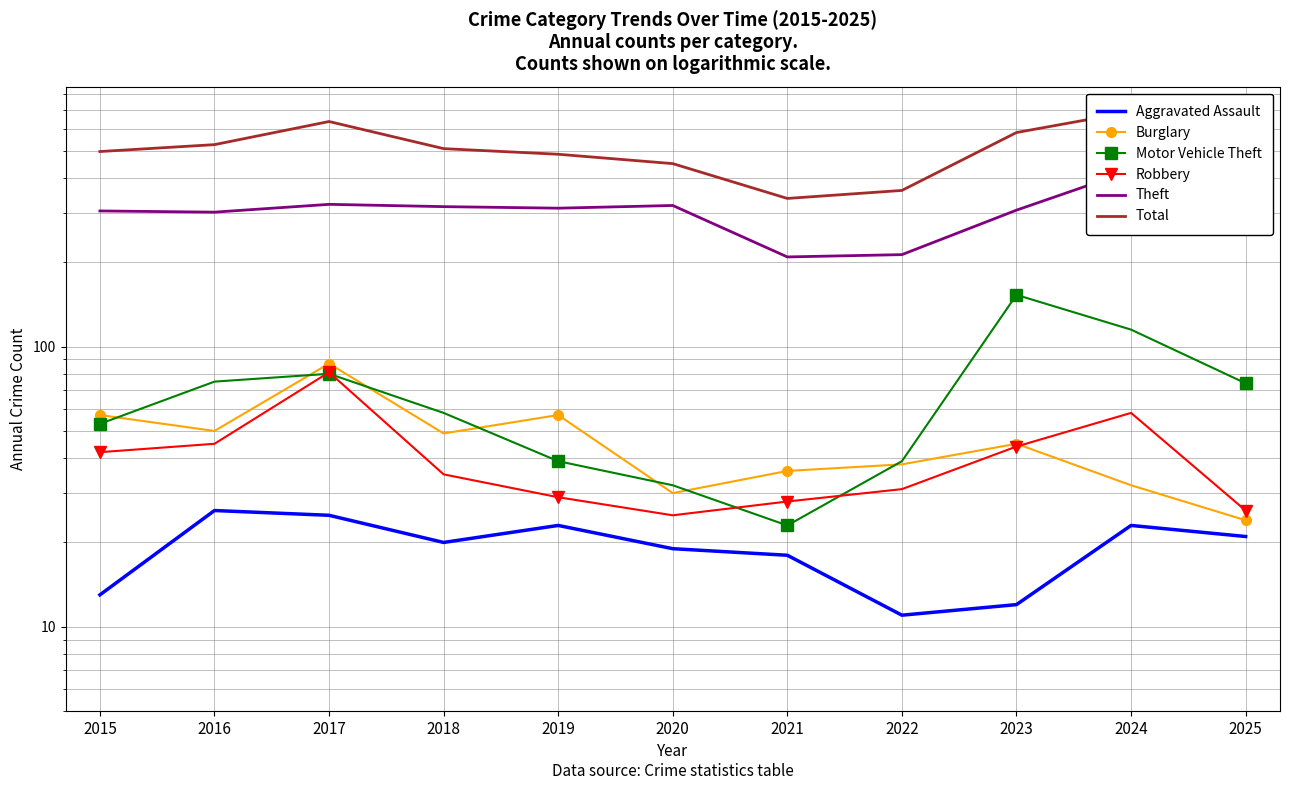

What is the difference between the maximum and minimum values in the Robbery series?

56